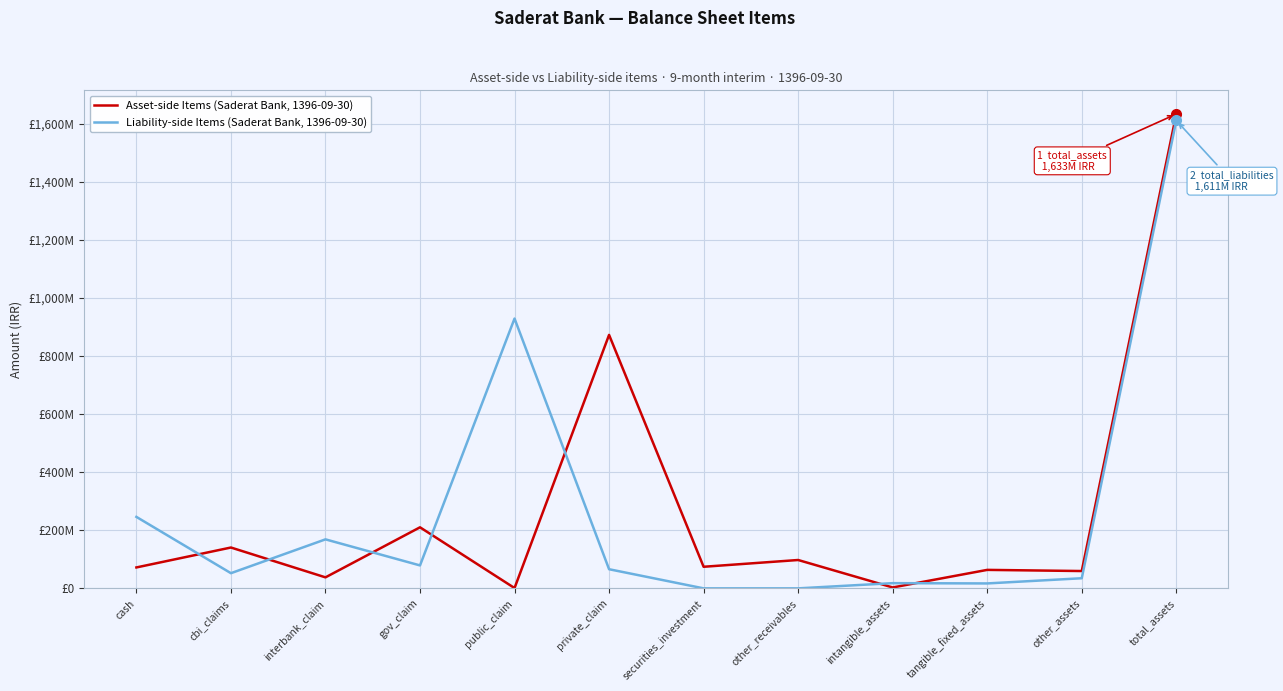

Reading left to right, what are all the values shown in this chart?

Asset-side Items (Saderat Bank, 1396-09-30): 72050841	140667346	37907475	210262353	1075879	872760915	74361564	97672913	3122432	63656300	59682526	1633220544
Liability-side Items (Saderat Bank, 1396-09-30): 246142492	52279797	168765960	79012945	929055082	65912984	33161	21892	17959636	16994389	34874487	1611052825